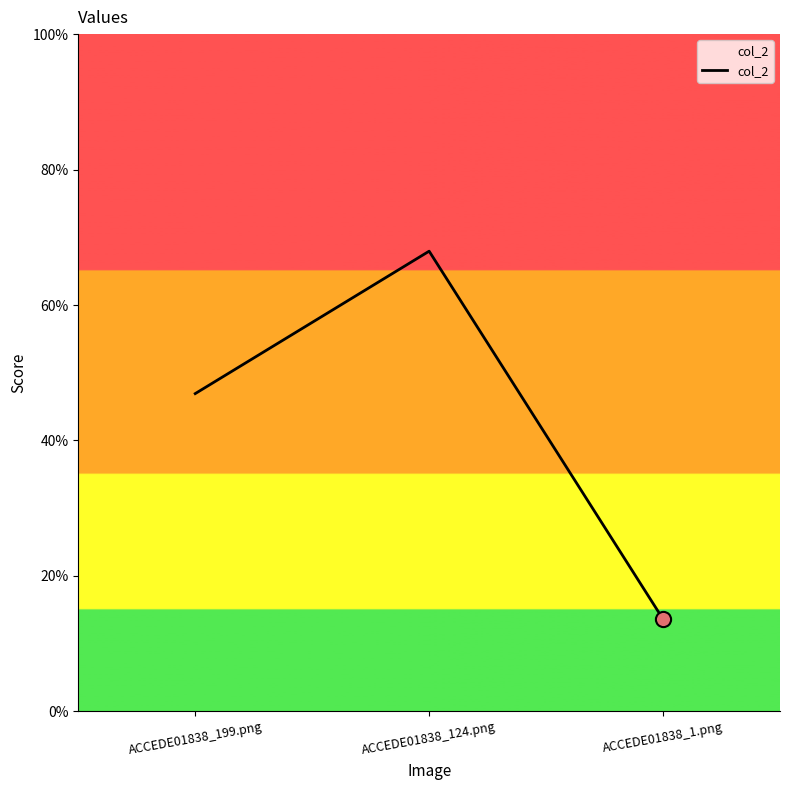

What is the change in value from ACCEDE01838_199.png to ACCEDE01838_1.png?

-0.3